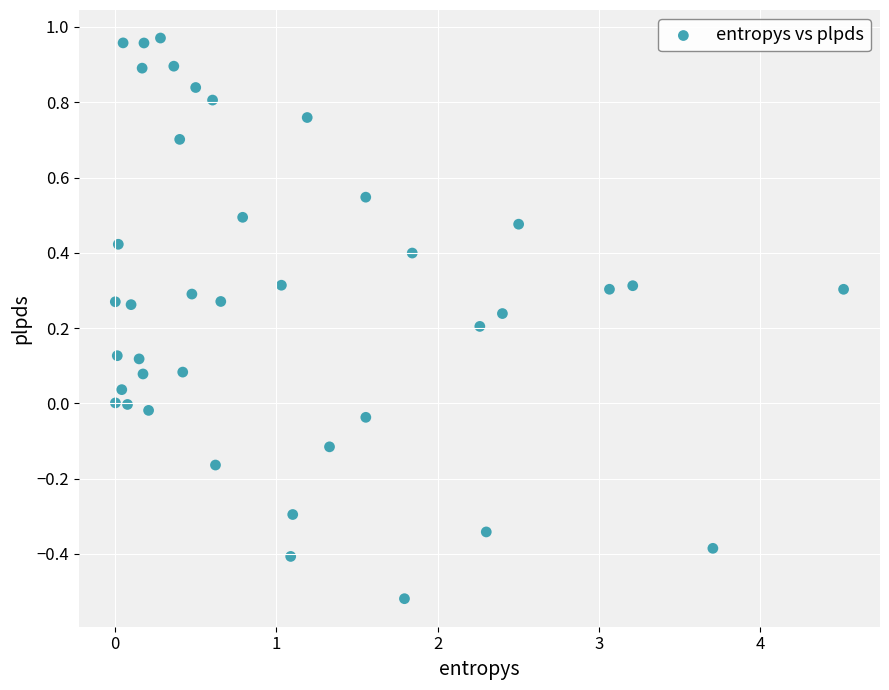

What is the range of Y values (max minus min)?

1.5